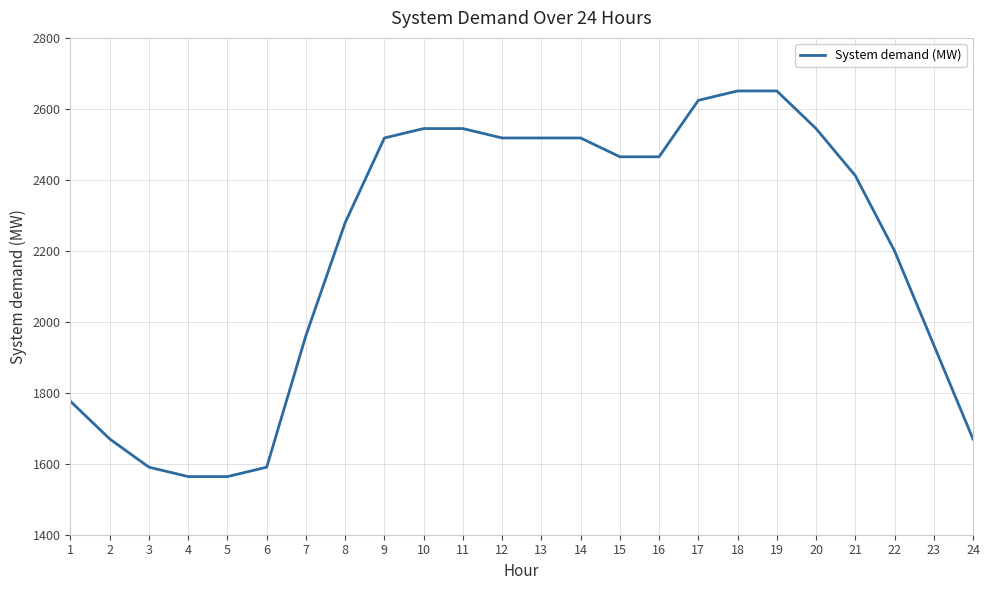

What is the ratio of the value at 4 to the value at 6?

1.0